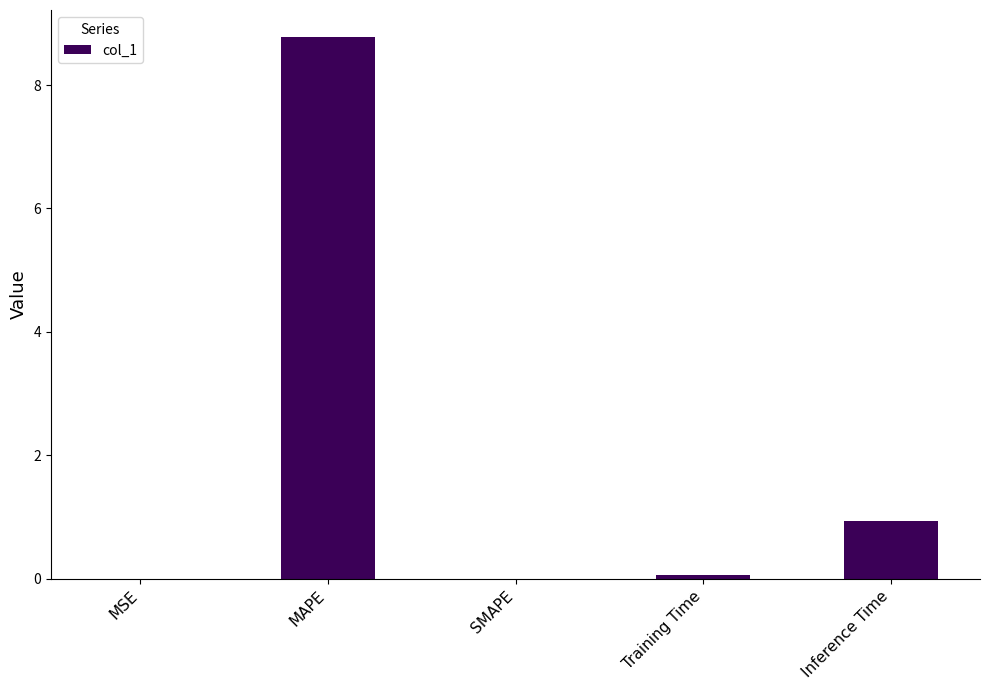

Is it true that the value at MAPE is 8.8?

True